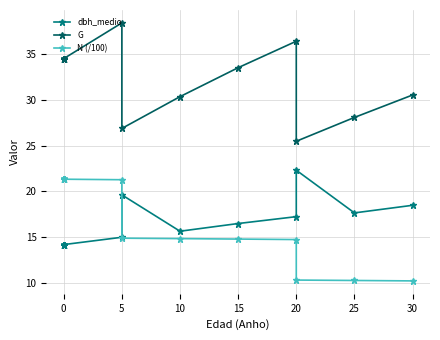

What is the difference between the second highest and minimum values in the N (/100) series?

11.1